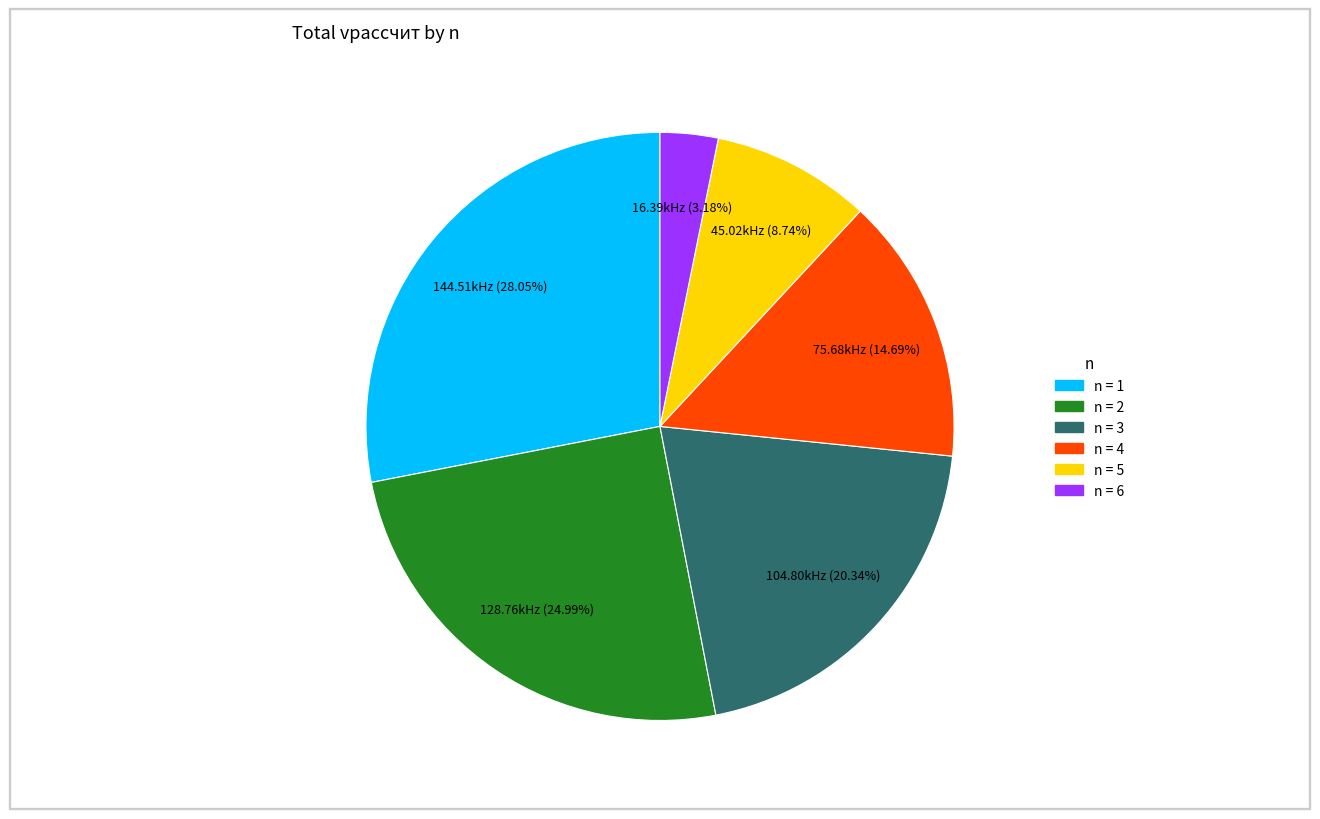

Does any single category account for the majority?

No